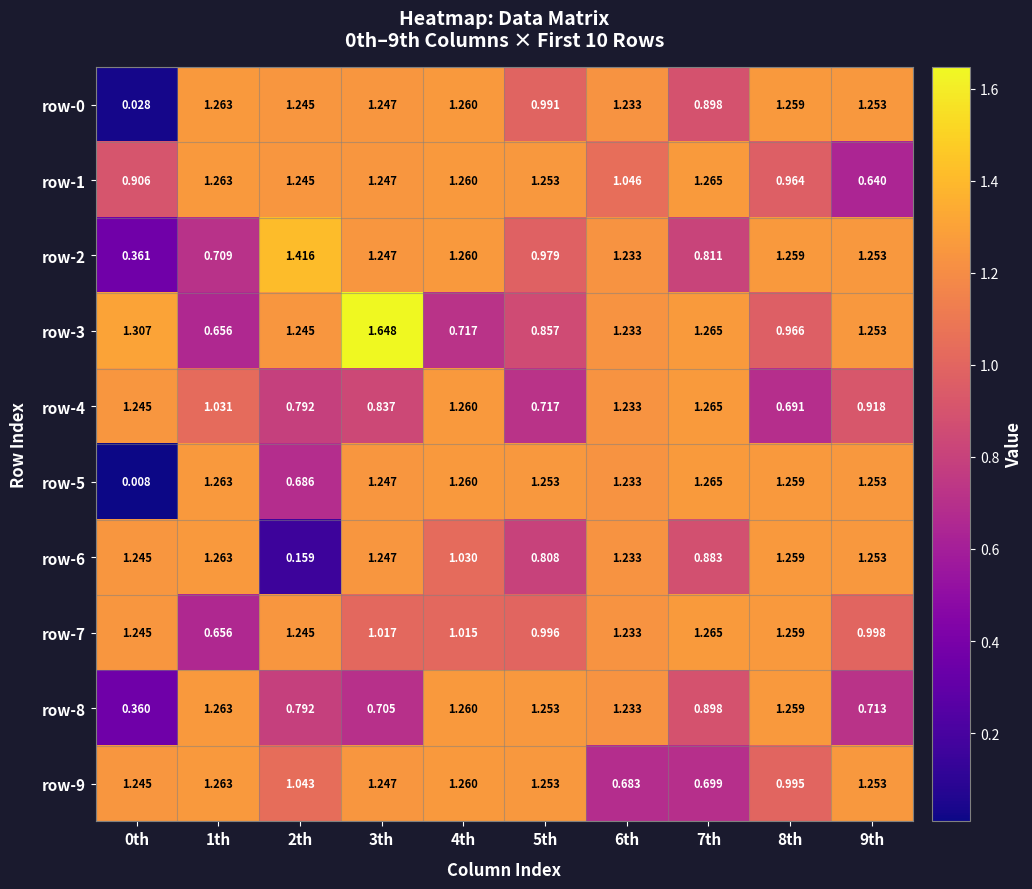

How many values in the row-7 series exceed 1?

7